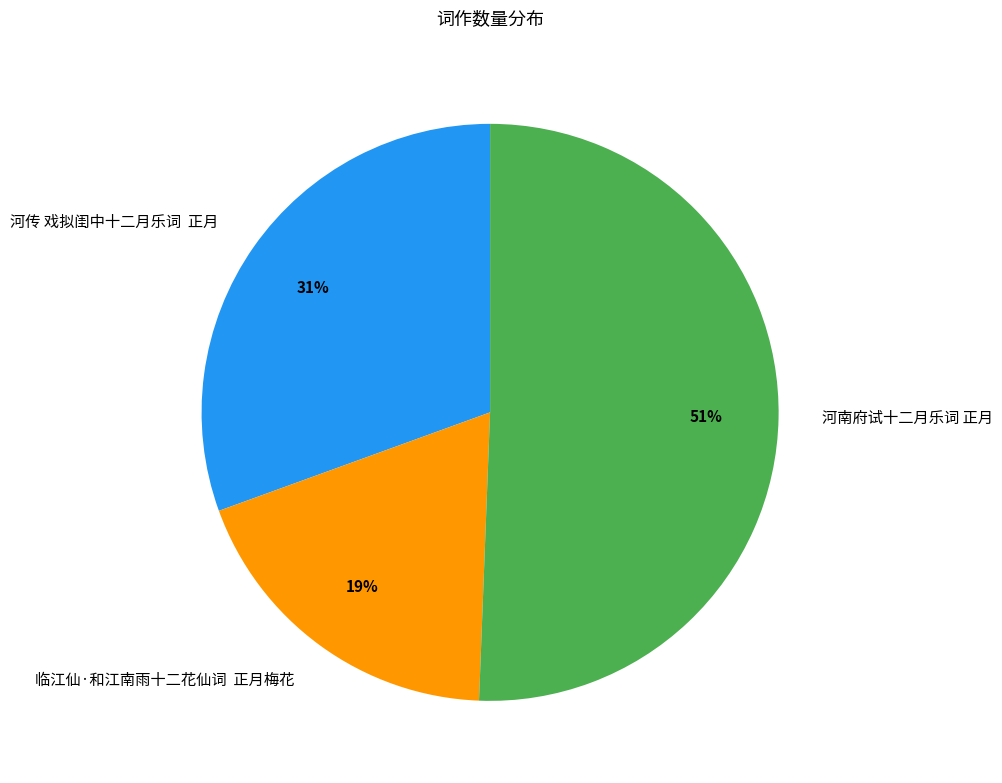

Is 河南府试十二月乐词 正月 the majority of the pie?

Yes